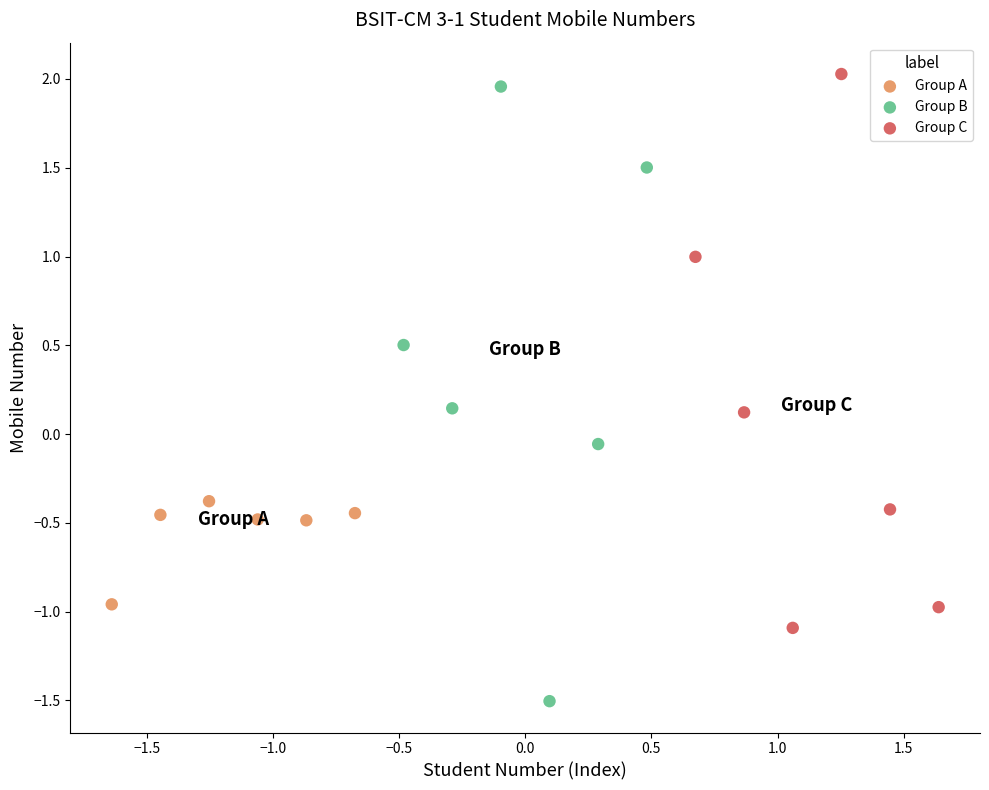

Which series has the largest Y range (max minus min)?

Group B